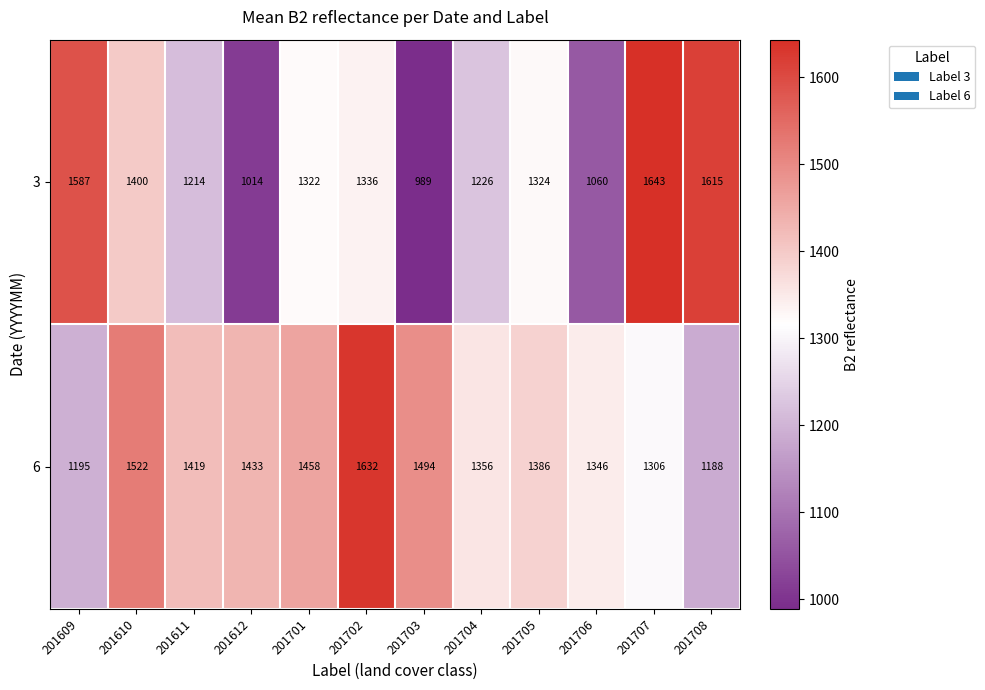

At which category is the sum across all series the highest?

201702